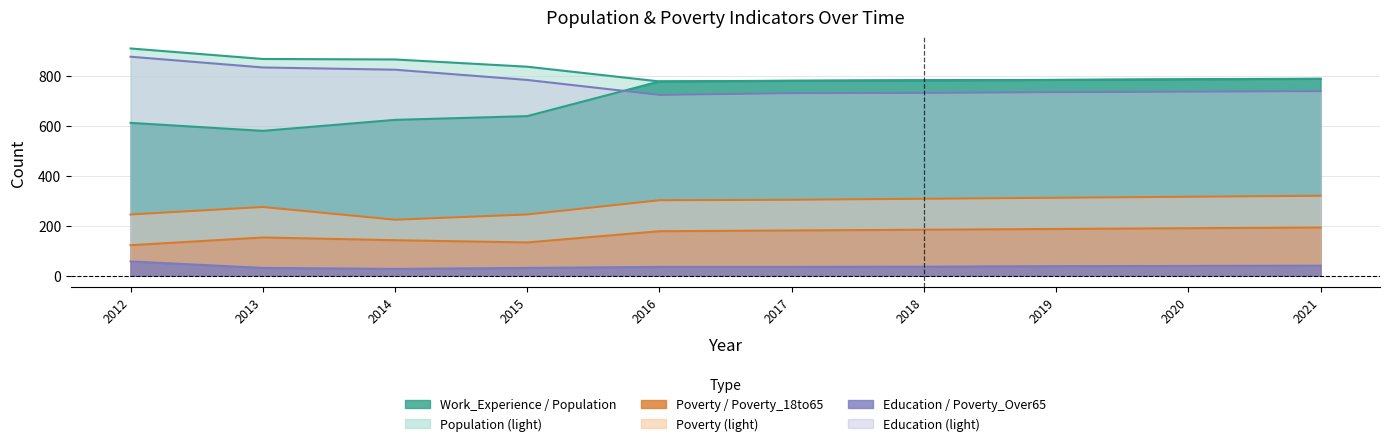

How many values in the Poverty_18to65 series are below 181?

5